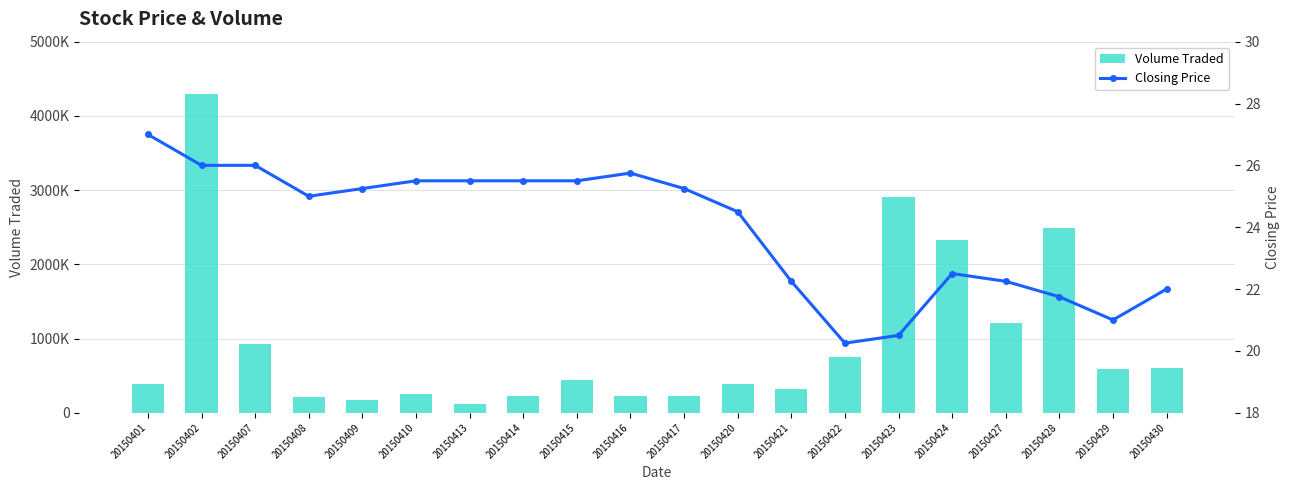

True or false: Volume Traded has a value of 1508870.4 at 20150402.

False